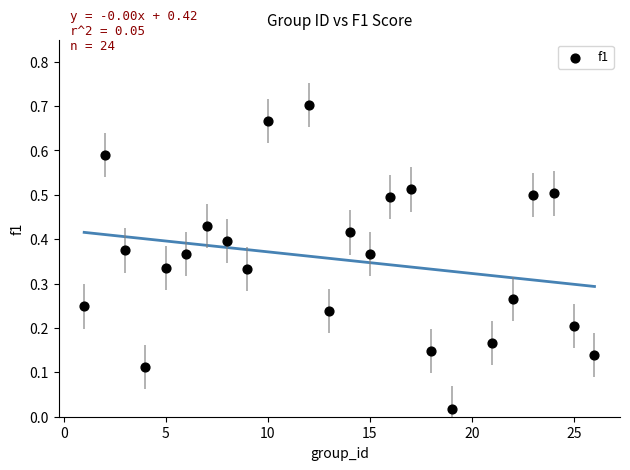

Count the number of points in this scatter plot.

24